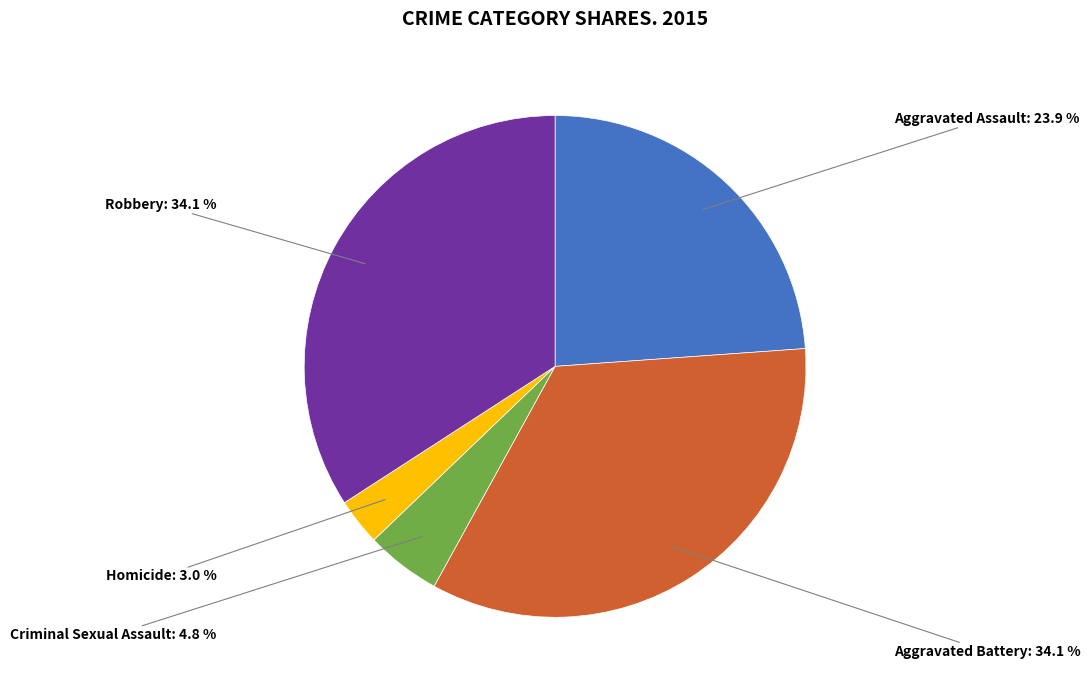

Does any single category account for the majority?

No